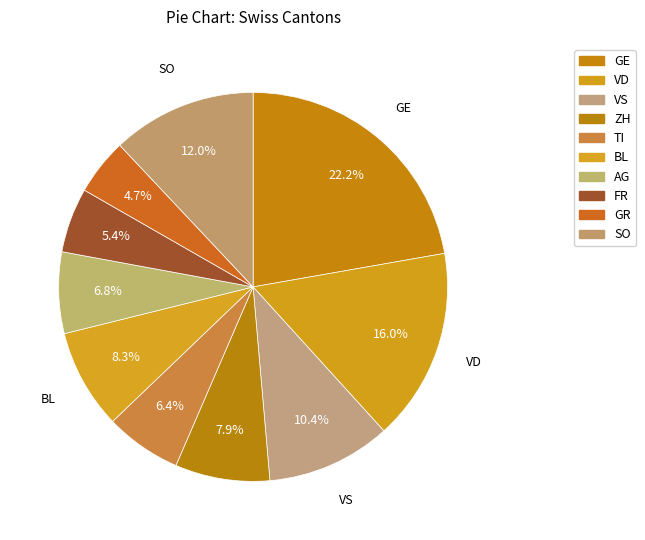

Count the number of slices in the pie.

10